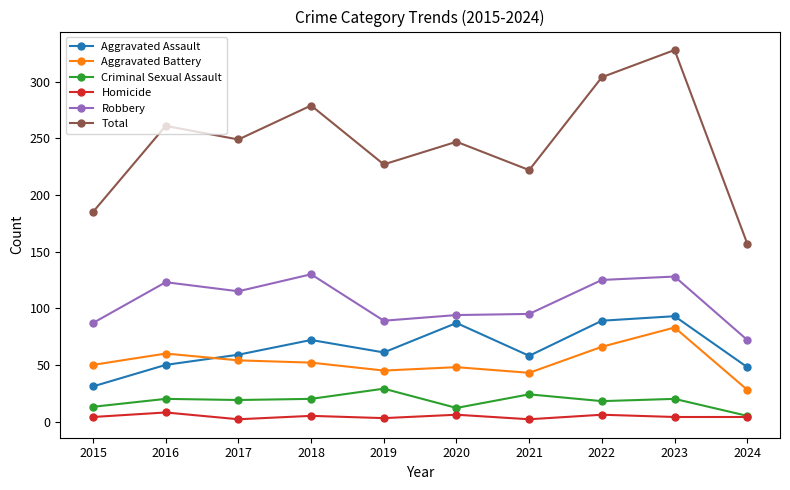

What is the value of the Criminal Sexual Assault point at the 9th from the left?

20